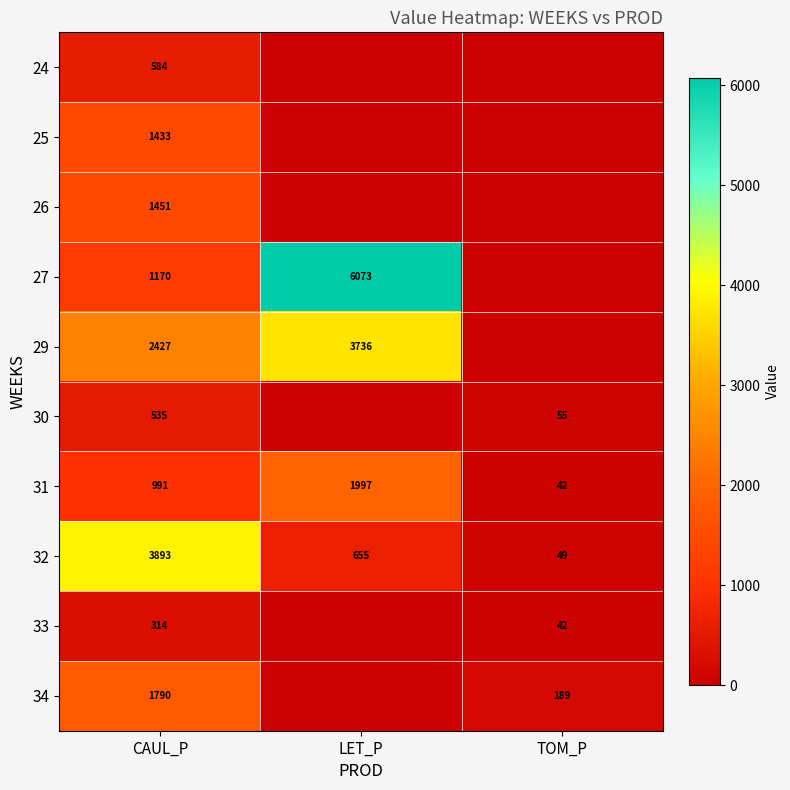

At how many categories does at least one series exceed 5768?

1